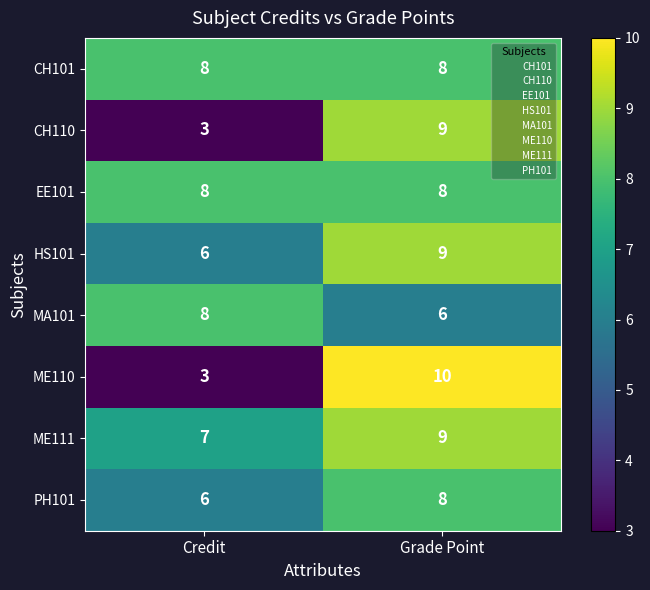

What is the sum of all PH101 values?

14